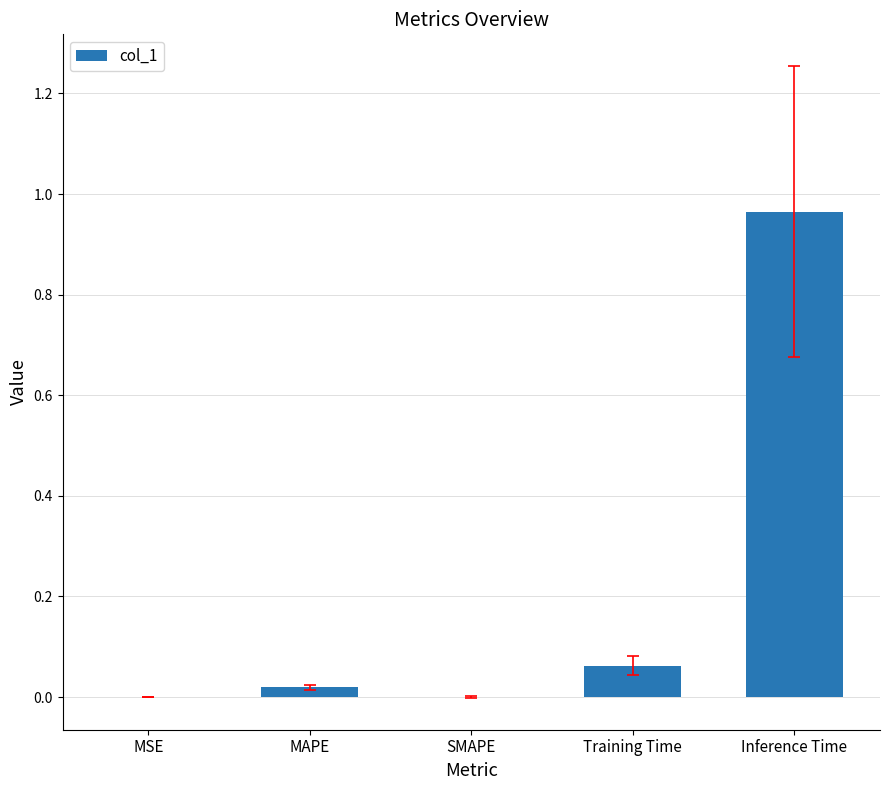

At which category does the chart reach its peak across all series?

Inference Time